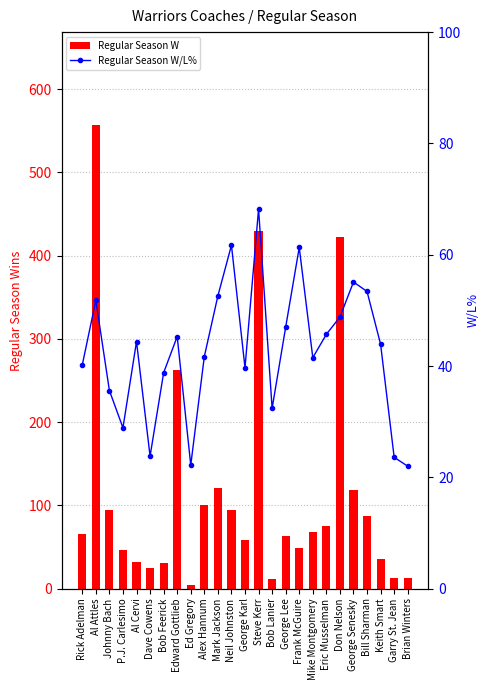

What is the label of the 7th bar from the right?

Eric Musselman